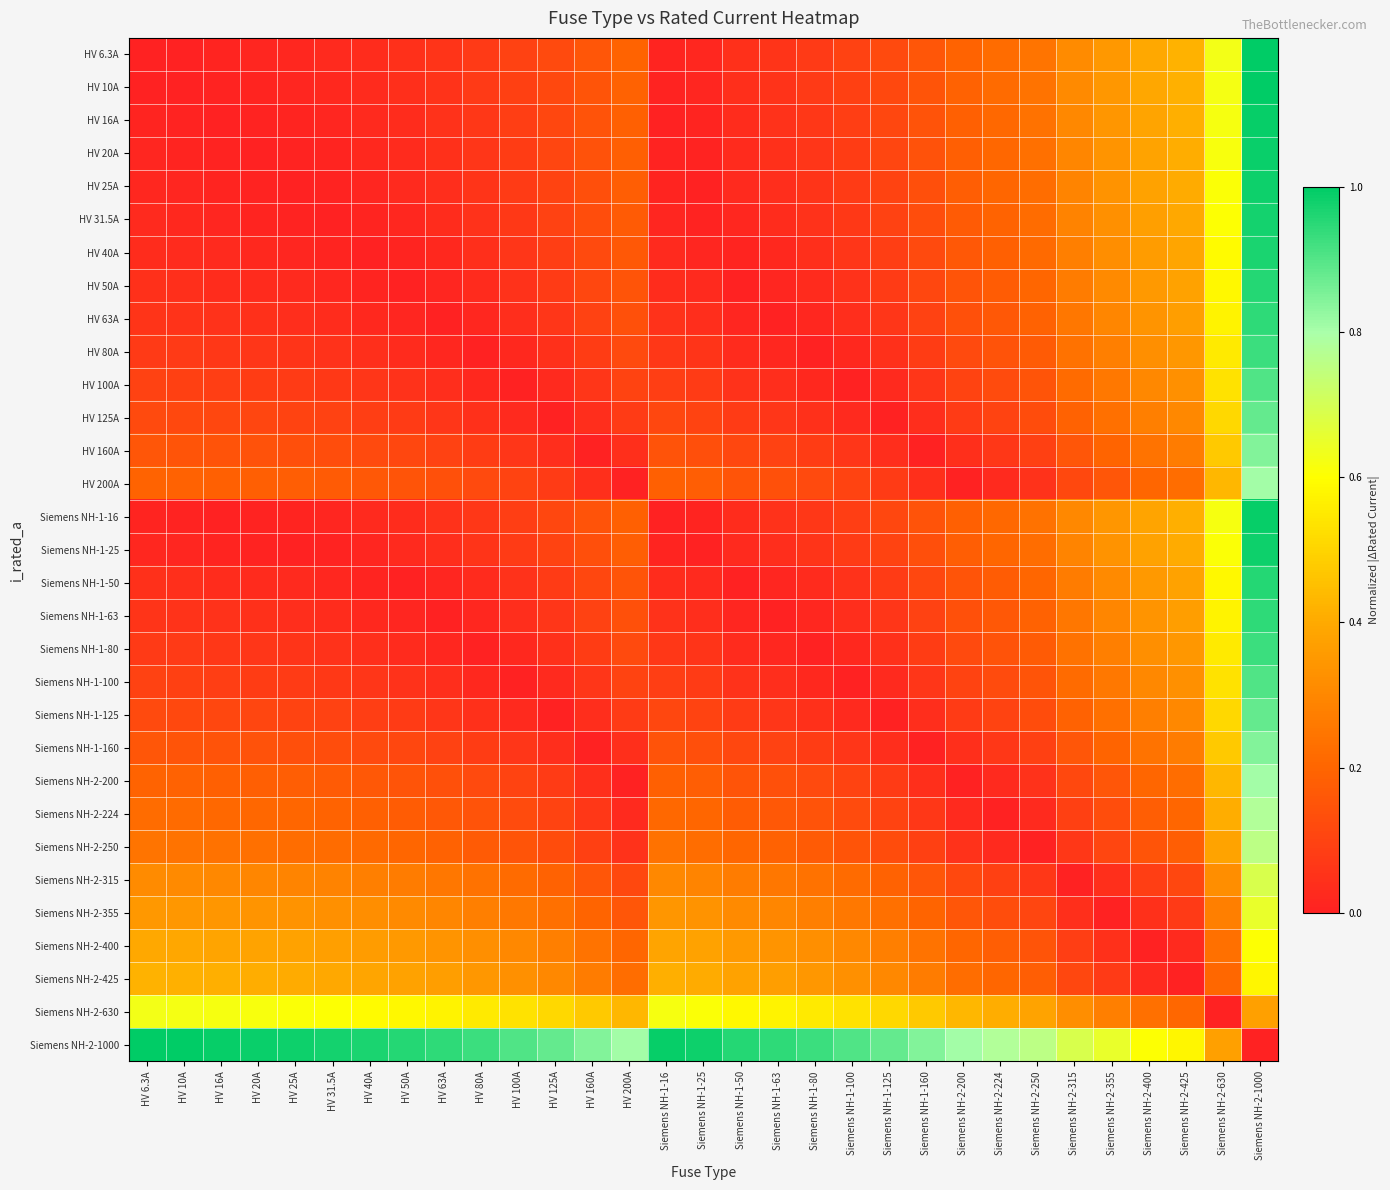

Reading right to left, what are all the values shown in this chart?

HV 6.3A: Siemens NH-2-1000=1.0	Siemens NH-2-630=0.6	Siemens NH-2-425=0.4	Siemens NH-2-400=0.4	Siemens NH-2-355=0.4	Siemens NH-2-315=0.3	Siemens NH-2-250=0.2	Siemens NH-2-224=0.2	Siemens NH-2-200=0.2	Siemens NH-1-160=0.2	Siemens NH-1-125=0.1	Siemens NH-1-100=0.1	Siemens NH-1-80=0.1	Siemens NH-1-63=0.1	Siemens NH-1-50=0.0	Siemens NH-1-25=0.0	Siemens NH-1-16=0.0	HV 200A=0.2	HV 160A=0.2	HV 125A=0.1	HV 100A=0.1	HV 80A=0.1	HV 63A=0.1	HV 50A=0.0	HV 40A=0.0	HV 31.5A=0.0	HV 25A=0.0	HV 20A=0.0	HV 16A=0.0	HV 10A=0.0	HV 6.3A=0.0
HV 10A: Siemens NH-2-1000=1.0	Siemens NH-2-630=0.6	Siemens NH-2-425=0.4	Siemens NH-2-400=0.4	Siemens NH-2-355=0.3	Siemens NH-2-315=0.3	Siemens NH-2-250=0.2	Siemens NH-2-224=0.2	Siemens NH-2-200=0.2	Siemens NH-1-160=0.2	Siemens NH-1-125=0.1	Siemens NH-1-100=0.1	Siemens NH-1-80=0.1	Siemens NH-1-63=0.1	Siemens NH-1-50=0.0	Siemens NH-1-25=0.0	Siemens NH-1-16=0.0	HV 200A=0.2	HV 160A=0.2	HV 125A=0.1	HV 100A=0.1	HV 80A=0.1	HV 63A=0.1	HV 50A=0.0	HV 40A=0.0	HV 31.5A=0.0	HV 25A=0.0	HV 20A=0.0	HV 16A=0.0	HV 10A=0.0	HV 6.3A=0.0
HV 16A: Siemens NH-2-1000=1.0	Siemens NH-2-630=0.6	Siemens NH-2-425=0.4	Siemens NH-2-400=0.4	Siemens NH-2-355=0.3	Siemens NH-2-315=0.3	Siemens NH-2-250=0.2	Siemens NH-2-224=0.2	Siemens NH-2-200=0.2	Siemens NH-1-160=0.1	Siemens NH-1-125=0.1	Siemens NH-1-100=0.1	Siemens NH-1-80=0.1	Siemens NH-1-63=0.0	Siemens NH-1-50=0.0	Siemens NH-1-25=0.0	Siemens NH-1-16=0.0	HV 200A=0.2	HV 160A=0.1	HV 125A=0.1	HV 100A=0.1	HV 80A=0.1	HV 63A=0.0	HV 50A=0.0	HV 40A=0.0	HV 31.5A=0.0	HV 25A=0.0	HV 20A=0.0	HV 16A=0.0	HV 10A=0.0	HV 6.3A=0.0
HV 20A: Siemens NH-2-1000=1.0	Siemens NH-2-630=0.6	Siemens NH-2-425=0.4	Siemens NH-2-400=0.4	Siemens NH-2-355=0.3	Siemens NH-2-315=0.3	Siemens NH-2-250=0.2	Siemens NH-2-224=0.2	Siemens NH-2-200=0.2	Siemens NH-1-160=0.1	Siemens NH-1-125=0.1	Siemens NH-1-100=0.1	Siemens NH-1-80=0.1	Siemens NH-1-63=0.0	Siemens NH-1-50=0.0	Siemens NH-1-25=0.0	Siemens NH-1-16=0.0	HV 200A=0.2	HV 160A=0.1	HV 125A=0.1	HV 100A=0.1	HV 80A=0.1	HV 63A=0.0	HV 50A=0.0	HV 40A=0.0	HV 31.5A=0.0	HV 25A=0.0	HV 20A=0.0	HV 16A=0.0	HV 10A=0.0	HV 6.3A=0.0
HV 25A: Siemens NH-2-1000=1.0	Siemens NH-2-630=0.6	Siemens NH-2-425=0.4	Siemens NH-2-400=0.4	Siemens NH-2-355=0.3	Siemens NH-2-315=0.3	Siemens NH-2-250=0.2	Siemens NH-2-224=0.2	Siemens NH-2-200=0.2	Siemens NH-1-160=0.1	Siemens NH-1-125=0.1	Siemens NH-1-100=0.1	Siemens NH-1-80=0.1	Siemens NH-1-63=0.0	Siemens NH-1-50=0.0	Siemens NH-1-25=0.0	Siemens NH-1-16=0.0	HV 200A=0.2	HV 160A=0.1	HV 125A=0.1	HV 100A=0.1	HV 80A=0.1	HV 63A=0.0	HV 50A=0.0	HV 40A=0.0	HV 31.5A=0.0	HV 25A=0.0	HV 20A=0.0	HV 16A=0.0	HV 10A=0.0	HV 6.3A=0.0
HV 31.5A: Siemens NH-2-1000=1.0	Siemens NH-2-630=0.6	Siemens NH-2-425=0.4	Siemens NH-2-400=0.4	Siemens NH-2-355=0.3	Siemens NH-2-315=0.3	Siemens NH-2-250=0.2	Siemens NH-2-224=0.2	Siemens NH-2-200=0.2	Siemens NH-1-160=0.1	Siemens NH-1-125=0.1	Siemens NH-1-100=0.1	Siemens NH-1-80=0.0	Siemens NH-1-63=0.0	Siemens NH-1-50=0.0	Siemens NH-1-25=0.0	Siemens NH-1-16=0.0	HV 200A=0.2	HV 160A=0.1	HV 125A=0.1	HV 100A=0.1	HV 80A=0.0	HV 63A=0.0	HV 50A=0.0	HV 40A=0.0	HV 31.5A=0.0	HV 25A=0.0	HV 20A=0.0	HV 16A=0.0	HV 10A=0.0	HV 6.3A=0.0
HV 40A: Siemens NH-2-1000=1.0	Siemens NH-2-630=0.6	Siemens NH-2-425=0.4	Siemens NH-2-400=0.4	Siemens NH-2-355=0.3	Siemens NH-2-315=0.3	Siemens NH-2-250=0.2	Siemens NH-2-224=0.2	Siemens NH-2-200=0.2	Siemens NH-1-160=0.1	Siemens NH-1-125=0.1	Siemens NH-1-100=0.1	Siemens NH-1-80=0.0	Siemens NH-1-63=0.0	Siemens NH-1-50=0.0	Siemens NH-1-25=0.0	Siemens NH-1-16=0.0	HV 200A=0.2	HV 160A=0.1	HV 125A=0.1	HV 100A=0.1	HV 80A=0.0	HV 63A=0.0	HV 50A=0.0	HV 40A=0.0	HV 31.5A=0.0	HV 25A=0.0	HV 20A=0.0	HV 16A=0.0	HV 10A=0.0	HV 6.3A=0.0
HV 50A: Siemens NH-2-1000=1.0	Siemens NH-2-630=0.6	Siemens NH-2-425=0.4	Siemens NH-2-400=0.4	Siemens NH-2-355=0.3	Siemens NH-2-315=0.3	Siemens NH-2-250=0.2	Siemens NH-2-224=0.2	Siemens NH-2-200=0.2	Siemens NH-1-160=0.1	Siemens NH-1-125=0.1	Siemens NH-1-100=0.1	Siemens NH-1-80=0.0	Siemens NH-1-63=0.0	Siemens NH-1-50=0.0	Siemens NH-1-25=0.0	Siemens NH-1-16=0.0	HV 200A=0.2	HV 160A=0.1	HV 125A=0.1	HV 100A=0.1	HV 80A=0.0	HV 63A=0.0	HV 50A=0.0	HV 40A=0.0	HV 31.5A=0.0	HV 25A=0.0	HV 20A=0.0	HV 16A=0.0	HV 10A=0.0	HV 6.3A=0.0
HV 63A: Siemens NH-2-1000=0.9	Siemens NH-2-630=0.6	Siemens NH-2-425=0.4	Siemens NH-2-400=0.3	Siemens NH-2-355=0.3	Siemens NH-2-315=0.3	Siemens NH-2-250=0.2	Siemens NH-2-224=0.2	Siemens NH-2-200=0.1	Siemens NH-1-160=0.1	Siemens NH-1-125=0.1	Siemens NH-1-100=0.0	Siemens NH-1-80=0.0	Siemens NH-1-63=0.0	Siemens NH-1-50=0.0	Siemens NH-1-25=0.0	Siemens NH-1-16=0.0	HV 200A=0.1	HV 160A=0.1	HV 125A=0.1	HV 100A=0.0	HV 80A=0.0	HV 63A=0.0	HV 50A=0.0	HV 40A=0.0	HV 31.5A=0.0	HV 25A=0.0	HV 20A=0.0	HV 16A=0.0	HV 10A=0.1	HV 6.3A=0.1
HV 80A: Siemens NH-2-1000=0.9	Siemens NH-2-630=0.6	Siemens NH-2-425=0.3	Siemens NH-2-400=0.3	Siemens NH-2-355=0.3	Siemens NH-2-315=0.2	Siemens NH-2-250=0.2	Siemens NH-2-224=0.1	Siemens NH-2-200=0.1	Siemens NH-1-160=0.1	Siemens NH-1-125=0.0	Siemens NH-1-100=0.0	Siemens NH-1-80=0.0	Siemens NH-1-63=0.0	Siemens NH-1-50=0.0	Siemens NH-1-25=0.1	Siemens NH-1-16=0.1	HV 200A=0.1	HV 160A=0.1	HV 125A=0.0	HV 100A=0.0	HV 80A=0.0	HV 63A=0.0	HV 50A=0.0	HV 40A=0.0	HV 31.5A=0.0	HV 25A=0.1	HV 20A=0.1	HV 16A=0.1	HV 10A=0.1	HV 6.3A=0.1
HV 100A: Siemens NH-2-1000=0.9	Siemens NH-2-630=0.5	Siemens NH-2-425=0.3	Siemens NH-2-400=0.3	Siemens NH-2-355=0.3	Siemens NH-2-315=0.2	Siemens NH-2-250=0.2	Siemens NH-2-224=0.1	Siemens NH-2-200=0.1	Siemens NH-1-160=0.1	Siemens NH-1-125=0.0	Siemens NH-1-100=0.0	Siemens NH-1-80=0.0	Siemens NH-1-63=0.0	Siemens NH-1-50=0.1	Siemens NH-1-25=0.1	Siemens NH-1-16=0.1	HV 200A=0.1	HV 160A=0.1	HV 125A=0.0	HV 100A=0.0	HV 80A=0.0	HV 63A=0.0	HV 50A=0.1	HV 40A=0.1	HV 31.5A=0.1	HV 25A=0.1	HV 20A=0.1	HV 16A=0.1	HV 10A=0.1	HV 6.3A=0.1
HV 125A: Siemens NH-2-1000=0.9	Siemens NH-2-630=0.5	Siemens NH-2-425=0.3	Siemens NH-2-400=0.3	Siemens NH-2-355=0.2	Siemens NH-2-315=0.2	Siemens NH-2-250=0.1	Siemens NH-2-224=0.1	Siemens NH-2-200=0.1	Siemens NH-1-160=0.0	Siemens NH-1-125=0.0	Siemens NH-1-100=0.0	Siemens NH-1-80=0.0	Siemens NH-1-63=0.1	Siemens NH-1-50=0.1	Siemens NH-1-25=0.1	Siemens NH-1-16=0.1	HV 200A=0.1	HV 160A=0.0	HV 125A=0.0	HV 100A=0.0	HV 80A=0.0	HV 63A=0.1	HV 50A=0.1	HV 40A=0.1	HV 31.5A=0.1	HV 25A=0.1	HV 20A=0.1	HV 16A=0.1	HV 10A=0.1	HV 6.3A=0.1
HV 160A: Siemens NH-2-1000=0.8	Siemens NH-2-630=0.5	Siemens NH-2-425=0.3	Siemens NH-2-400=0.2	Siemens NH-2-355=0.2	Siemens NH-2-315=0.2	Siemens NH-2-250=0.1	Siemens NH-2-224=0.1	Siemens NH-2-200=0.0	Siemens NH-1-160=0.0	Siemens NH-1-125=0.0	Siemens NH-1-100=0.1	Siemens NH-1-80=0.1	Siemens NH-1-63=0.1	Siemens NH-1-50=0.1	Siemens NH-1-25=0.1	Siemens NH-1-16=0.1	HV 200A=0.0	HV 160A=0.0	HV 125A=0.0	HV 100A=0.1	HV 80A=0.1	HV 63A=0.1	HV 50A=0.1	HV 40A=0.1	HV 31.5A=0.1	HV 25A=0.1	HV 20A=0.1	HV 16A=0.1	HV 10A=0.2	HV 6.3A=0.2
HV 200A: Siemens NH-2-1000=0.8	Siemens NH-2-630=0.4	Siemens NH-2-425=0.2	Siemens NH-2-400=0.2	Siemens NH-2-355=0.2	Siemens NH-2-315=0.1	Siemens NH-2-250=0.1	Siemens NH-2-224=0.0	Siemens NH-2-200=0.0	Siemens NH-1-160=0.0	Siemens NH-1-125=0.1	Siemens NH-1-100=0.1	Siemens NH-1-80=0.1	Siemens NH-1-63=0.1	Siemens NH-1-50=0.2	Siemens NH-1-25=0.2	Siemens NH-1-16=0.2	HV 200A=0.0	HV 160A=0.0	HV 125A=0.1	HV 100A=0.1	HV 80A=0.1	HV 63A=0.1	HV 50A=0.2	HV 40A=0.2	HV 31.5A=0.2	HV 25A=0.2	HV 20A=0.2	HV 16A=0.2	HV 10A=0.2	HV 6.3A=0.2
Siemens NH-1-16: Siemens NH-2-1000=1.0	Siemens NH-2-630=0.6	Siemens NH-2-425=0.4	Siemens NH-2-400=0.4	Siemens NH-2-355=0.3	Siemens NH-2-315=0.3	Siemens NH-2-250=0.2	Siemens NH-2-224=0.2	Siemens NH-2-200=0.2	Siemens NH-1-160=0.1	Siemens NH-1-125=0.1	Siemens NH-1-100=0.1	Siemens NH-1-80=0.1	Siemens NH-1-63=0.0	Siemens NH-1-50=0.0	Siemens NH-1-25=0.0	Siemens NH-1-16=0.0	HV 200A=0.2	HV 160A=0.1	HV 125A=0.1	HV 100A=0.1	HV 80A=0.1	HV 63A=0.0	HV 50A=0.0	HV 40A=0.0	HV 31.5A=0.0	HV 25A=0.0	HV 20A=0.0	HV 16A=0.0	HV 10A=0.0	HV 6.3A=0.0
Siemens NH-1-25: Siemens NH-2-1000=1.0	Siemens NH-2-630=0.6	Siemens NH-2-425=0.4	Siemens NH-2-400=0.4	Siemens NH-2-355=0.3	Siemens NH-2-315=0.3	Siemens NH-2-250=0.2	Siemens NH-2-224=0.2	Siemens NH-2-200=0.2	Siemens NH-1-160=0.1	Siemens NH-1-125=0.1	Siemens NH-1-100=0.1	Siemens NH-1-80=0.1	Siemens NH-1-63=0.0	Siemens NH-1-50=0.0	Siemens NH-1-25=0.0	Siemens NH-1-16=0.0	HV 200A=0.2	HV 160A=0.1	HV 125A=0.1	HV 100A=0.1	HV 80A=0.1	HV 63A=0.0	HV 50A=0.0	HV 40A=0.0	HV 31.5A=0.0	HV 25A=0.0	HV 20A=0.0	HV 16A=0.0	HV 10A=0.0	HV 6.3A=0.0
Siemens NH-1-50: Siemens NH-2-1000=1.0	Siemens NH-2-630=0.6	Siemens NH-2-425=0.4	Siemens NH-2-400=0.4	Siemens NH-2-355=0.3	Siemens NH-2-315=0.3	Siemens NH-2-250=0.2	Siemens NH-2-224=0.2	Siemens NH-2-200=0.2	Siemens NH-1-160=0.1	Siemens NH-1-125=0.1	Siemens NH-1-100=0.1	Siemens NH-1-80=0.0	Siemens NH-1-63=0.0	Siemens NH-1-50=0.0	Siemens NH-1-25=0.0	Siemens NH-1-16=0.0	HV 200A=0.2	HV 160A=0.1	HV 125A=0.1	HV 100A=0.1	HV 80A=0.0	HV 63A=0.0	HV 50A=0.0	HV 40A=0.0	HV 31.5A=0.0	HV 25A=0.0	HV 20A=0.0	HV 16A=0.0	HV 10A=0.0	HV 6.3A=0.0
Siemens NH-1-63: Siemens NH-2-1000=0.9	Siemens NH-2-630=0.6	Siemens NH-2-425=0.4	Siemens NH-2-400=0.3	Siemens NH-2-355=0.3	Siemens NH-2-315=0.3	Siemens NH-2-250=0.2	Siemens NH-2-224=0.2	Siemens NH-2-200=0.1	Siemens NH-1-160=0.1	Siemens NH-1-125=0.1	Siemens NH-1-100=0.0	Siemens NH-1-80=0.0	Siemens NH-1-63=0.0	Siemens NH-1-50=0.0	Siemens NH-1-25=0.0	Siemens NH-1-16=0.0	HV 200A=0.1	HV 160A=0.1	HV 125A=0.1	HV 100A=0.0	HV 80A=0.0	HV 63A=0.0	HV 50A=0.0	HV 40A=0.0	HV 31.5A=0.0	HV 25A=0.0	HV 20A=0.0	HV 16A=0.0	HV 10A=0.1	HV 6.3A=0.1
Siemens NH-1-80: Siemens NH-2-1000=0.9	Siemens NH-2-630=0.6	Siemens NH-2-425=0.3	Siemens NH-2-400=0.3	Siemens NH-2-355=0.3	Siemens NH-2-315=0.2	Siemens NH-2-250=0.2	Siemens NH-2-224=0.1	Siemens NH-2-200=0.1	Siemens NH-1-160=0.1	Siemens NH-1-125=0.0	Siemens NH-1-100=0.0	Siemens NH-1-80=0.0	Siemens NH-1-63=0.0	Siemens NH-1-50=0.0	Siemens NH-1-25=0.1	Siemens NH-1-16=0.1	HV 200A=0.1	HV 160A=0.1	HV 125A=0.0	HV 100A=0.0	HV 80A=0.0	HV 63A=0.0	HV 50A=0.0	HV 40A=0.0	HV 31.5A=0.0	HV 25A=0.1	HV 20A=0.1	HV 16A=0.1	HV 10A=0.1	HV 6.3A=0.1
Siemens NH-1-100: Siemens NH-2-1000=0.9	Siemens NH-2-630=0.5	Siemens NH-2-425=0.3	Siemens NH-2-400=0.3	Siemens NH-2-355=0.3	Siemens NH-2-315=0.2	Siemens NH-2-250=0.2	Siemens NH-2-224=0.1	Siemens NH-2-200=0.1	Siemens NH-1-160=0.1	Siemens NH-1-125=0.0	Siemens NH-1-100=0.0	Siemens NH-1-80=0.0	Siemens NH-1-63=0.0	Siemens NH-1-50=0.1	Siemens NH-1-25=0.1	Siemens NH-1-16=0.1	HV 200A=0.1	HV 160A=0.1	HV 125A=0.0	HV 100A=0.0	HV 80A=0.0	HV 63A=0.0	HV 50A=0.1	HV 40A=0.1	HV 31.5A=0.1	HV 25A=0.1	HV 20A=0.1	HV 16A=0.1	HV 10A=0.1	HV 6.3A=0.1
Siemens NH-1-125: Siemens NH-2-1000=0.9	Siemens NH-2-630=0.5	Siemens NH-2-425=0.3	Siemens NH-2-400=0.3	Siemens NH-2-355=0.2	Siemens NH-2-315=0.2	Siemens NH-2-250=0.1	Siemens NH-2-224=0.1	Siemens NH-2-200=0.1	Siemens NH-1-160=0.0	Siemens NH-1-125=0.0	Siemens NH-1-100=0.0	Siemens NH-1-80=0.0	Siemens NH-1-63=0.1	Siemens NH-1-50=0.1	Siemens NH-1-25=0.1	Siemens NH-1-16=0.1	HV 200A=0.1	HV 160A=0.0	HV 125A=0.0	HV 100A=0.0	HV 80A=0.0	HV 63A=0.1	HV 50A=0.1	HV 40A=0.1	HV 31.5A=0.1	HV 25A=0.1	HV 20A=0.1	HV 16A=0.1	HV 10A=0.1	HV 6.3A=0.1
Siemens NH-1-160: Siemens NH-2-1000=0.8	Siemens NH-2-630=0.5	Siemens NH-2-425=0.3	Siemens NH-2-400=0.2	Siemens NH-2-355=0.2	Siemens NH-2-315=0.2	Siemens NH-2-250=0.1	Siemens NH-2-224=0.1	Siemens NH-2-200=0.0	Siemens NH-1-160=0.0	Siemens NH-1-125=0.0	Siemens NH-1-100=0.1	Siemens NH-1-80=0.1	Siemens NH-1-63=0.1	Siemens NH-1-50=0.1	Siemens NH-1-25=0.1	Siemens NH-1-16=0.1	HV 200A=0.0	HV 160A=0.0	HV 125A=0.0	HV 100A=0.1	HV 80A=0.1	HV 63A=0.1	HV 50A=0.1	HV 40A=0.1	HV 31.5A=0.1	HV 25A=0.1	HV 20A=0.1	HV 16A=0.1	HV 10A=0.2	HV 6.3A=0.2
Siemens NH-2-200: Siemens NH-2-1000=0.8	Siemens NH-2-630=0.4	Siemens NH-2-425=0.2	Siemens NH-2-400=0.2	Siemens NH-2-355=0.2	Siemens NH-2-315=0.1	Siemens NH-2-250=0.1	Siemens NH-2-224=0.0	Siemens NH-2-200=0.0	Siemens NH-1-160=0.0	Siemens NH-1-125=0.1	Siemens NH-1-100=0.1	Siemens NH-1-80=0.1	Siemens NH-1-63=0.1	Siemens NH-1-50=0.2	Siemens NH-1-25=0.2	Siemens NH-1-16=0.2	HV 200A=0.0	HV 160A=0.0	HV 125A=0.1	HV 100A=0.1	HV 80A=0.1	HV 63A=0.1	HV 50A=0.2	HV 40A=0.2	HV 31.5A=0.2	HV 25A=0.2	HV 20A=0.2	HV 16A=0.2	HV 10A=0.2	HV 6.3A=0.2
Siemens NH-2-224: Siemens NH-2-1000=0.8	Siemens NH-2-630=0.4	Siemens NH-2-425=0.2	Siemens NH-2-400=0.2	Siemens NH-2-355=0.1	Siemens NH-2-315=0.1	Siemens NH-2-250=0.0	Siemens NH-2-224=0.0	Siemens NH-2-200=0.0	Siemens NH-1-160=0.1	Siemens NH-1-125=0.1	Siemens NH-1-100=0.1	Siemens NH-1-80=0.1	Siemens NH-1-63=0.2	Siemens NH-1-50=0.2	Siemens NH-1-25=0.2	Siemens NH-1-16=0.2	HV 200A=0.0	HV 160A=0.1	HV 125A=0.1	HV 100A=0.1	HV 80A=0.1	HV 63A=0.2	HV 50A=0.2	HV 40A=0.2	HV 31.5A=0.2	HV 25A=0.2	HV 20A=0.2	HV 16A=0.2	HV 10A=0.2	HV 6.3A=0.2
Siemens NH-2-250: Siemens NH-2-1000=0.8	Siemens NH-2-630=0.4	Siemens NH-2-425=0.2	Siemens NH-2-400=0.2	Siemens NH-2-355=0.1	Siemens NH-2-315=0.1	Siemens NH-2-250=0.0	Siemens NH-2-224=0.0	Siemens NH-2-200=0.1	Siemens NH-1-160=0.1	Siemens NH-1-125=0.1	Siemens NH-1-100=0.2	Siemens NH-1-80=0.2	Siemens NH-1-63=0.2	Siemens NH-1-50=0.2	Siemens NH-1-25=0.2	Siemens NH-1-16=0.2	HV 200A=0.1	HV 160A=0.1	HV 125A=0.1	HV 100A=0.2	HV 80A=0.2	HV 63A=0.2	HV 50A=0.2	HV 40A=0.2	HV 31.5A=0.2	HV 25A=0.2	HV 20A=0.2	HV 16A=0.2	HV 10A=0.2	HV 6.3A=0.2
Siemens NH-2-315: Siemens NH-2-1000=0.7	Siemens NH-2-630=0.3	Siemens NH-2-425=0.1	Siemens NH-2-400=0.1	Siemens NH-2-355=0.0	Siemens NH-2-315=0.0	Siemens NH-2-250=0.1	Siemens NH-2-224=0.1	Siemens NH-2-200=0.1	Siemens NH-1-160=0.2	Siemens NH-1-125=0.2	Siemens NH-1-100=0.2	Siemens NH-1-80=0.2	Siemens NH-1-63=0.3	Siemens NH-1-50=0.3	Siemens NH-1-25=0.3	Siemens NH-1-16=0.3	HV 200A=0.1	HV 160A=0.2	HV 125A=0.2	HV 100A=0.2	HV 80A=0.2	HV 63A=0.3	HV 50A=0.3	HV 40A=0.3	HV 31.5A=0.3	HV 25A=0.3	HV 20A=0.3	HV 16A=0.3	HV 10A=0.3	HV 6.3A=0.3
Siemens NH-2-355: Siemens NH-2-1000=0.6	Siemens NH-2-630=0.3	Siemens NH-2-425=0.1	Siemens NH-2-400=0.0	Siemens NH-2-355=0.0	Siemens NH-2-315=0.0	Siemens NH-2-250=0.1	Siemens NH-2-224=0.1	Siemens NH-2-200=0.2	Siemens NH-1-160=0.2	Siemens NH-1-125=0.2	Siemens NH-1-100=0.3	Siemens NH-1-80=0.3	Siemens NH-1-63=0.3	Siemens NH-1-50=0.3	Siemens NH-1-25=0.3	Siemens NH-1-16=0.3	HV 200A=0.2	HV 160A=0.2	HV 125A=0.2	HV 100A=0.3	HV 80A=0.3	HV 63A=0.3	HV 50A=0.3	HV 40A=0.3	HV 31.5A=0.3	HV 25A=0.3	HV 20A=0.3	HV 16A=0.3	HV 10A=0.3	HV 6.3A=0.4
Siemens NH-2-400: Siemens NH-2-1000=0.6	Siemens NH-2-630=0.2	Siemens NH-2-425=0.0	Siemens NH-2-400=0.0	Siemens NH-2-355=0.0	Siemens NH-2-315=0.1	Siemens NH-2-250=0.2	Siemens NH-2-224=0.2	Siemens NH-2-200=0.2	Siemens NH-1-160=0.2	Siemens NH-1-125=0.3	Siemens NH-1-100=0.3	Siemens NH-1-80=0.3	Siemens NH-1-63=0.3	Siemens NH-1-50=0.4	Siemens NH-1-25=0.4	Siemens NH-1-16=0.4	HV 200A=0.2	HV 160A=0.2	HV 125A=0.3	HV 100A=0.3	HV 80A=0.3	HV 63A=0.3	HV 50A=0.4	HV 40A=0.4	HV 31.5A=0.4	HV 25A=0.4	HV 20A=0.4	HV 16A=0.4	HV 10A=0.4	HV 6.3A=0.4
Siemens NH-2-425: Siemens NH-2-1000=0.6	Siemens NH-2-630=0.2	Siemens NH-2-425=0.0	Siemens NH-2-400=0.0	Siemens NH-2-355=0.1	Siemens NH-2-315=0.1	Siemens NH-2-250=0.2	Siemens NH-2-224=0.2	Siemens NH-2-200=0.2	Siemens NH-1-160=0.3	Siemens NH-1-125=0.3	Siemens NH-1-100=0.3	Siemens NH-1-80=0.3	Siemens NH-1-63=0.4	Siemens NH-1-50=0.4	Siemens NH-1-25=0.4	Siemens NH-1-16=0.4	HV 200A=0.2	HV 160A=0.3	HV 125A=0.3	HV 100A=0.3	HV 80A=0.3	HV 63A=0.4	HV 50A=0.4	HV 40A=0.4	HV 31.5A=0.4	HV 25A=0.4	HV 20A=0.4	HV 16A=0.4	HV 10A=0.4	HV 6.3A=0.4
Siemens NH-2-630: Siemens NH-2-1000=0.4	Siemens NH-2-630=0.0	Siemens NH-2-425=0.2	Siemens NH-2-400=0.2	Siemens NH-2-355=0.3	Siemens NH-2-315=0.3	Siemens NH-2-250=0.4	Siemens NH-2-224=0.4	Siemens NH-2-200=0.4	Siemens NH-1-160=0.5	Siemens NH-1-125=0.5	Siemens NH-1-100=0.5	Siemens NH-1-80=0.6	Siemens NH-1-63=0.6	Siemens NH-1-50=0.6	Siemens NH-1-25=0.6	Siemens NH-1-16=0.6	HV 200A=0.4	HV 160A=0.5	HV 125A=0.5	HV 100A=0.5	HV 80A=0.6	HV 63A=0.6	HV 50A=0.6	HV 40A=0.6	HV 31.5A=0.6	HV 25A=0.6	HV 20A=0.6	HV 16A=0.6	HV 10A=0.6	HV 6.3A=0.6
Siemens NH-2-1000: Siemens NH-2-1000=0.0	Siemens NH-2-630=0.4	Siemens NH-2-425=0.6	Siemens NH-2-400=0.6	Siemens NH-2-355=0.6	Siemens NH-2-315=0.7	Siemens NH-2-250=0.8	Siemens NH-2-224=0.8	Siemens NH-2-200=0.8	Siemens NH-1-160=0.8	Siemens NH-1-125=0.9	Siemens NH-1-100=0.9	Siemens NH-1-80=0.9	Siemens NH-1-63=0.9	Siemens NH-1-50=1.0	Siemens NH-1-25=1.0	Siemens NH-1-16=1.0	HV 200A=0.8	HV 160A=0.8	HV 125A=0.9	HV 100A=0.9	HV 80A=0.9	HV 63A=0.9	HV 50A=1.0	HV 40A=1.0	HV 31.5A=1.0	HV 25A=1.0	HV 20A=1.0	HV 16A=1.0	HV 10A=1.0	HV 6.3A=1.0